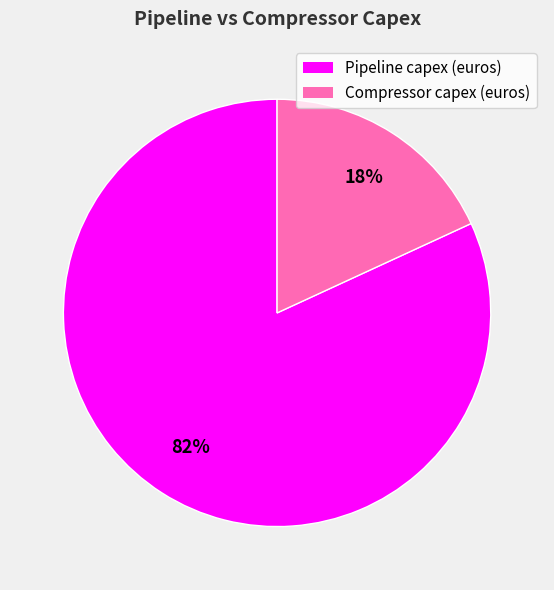

To the nearest percent, what is the average slice percentage?

50%